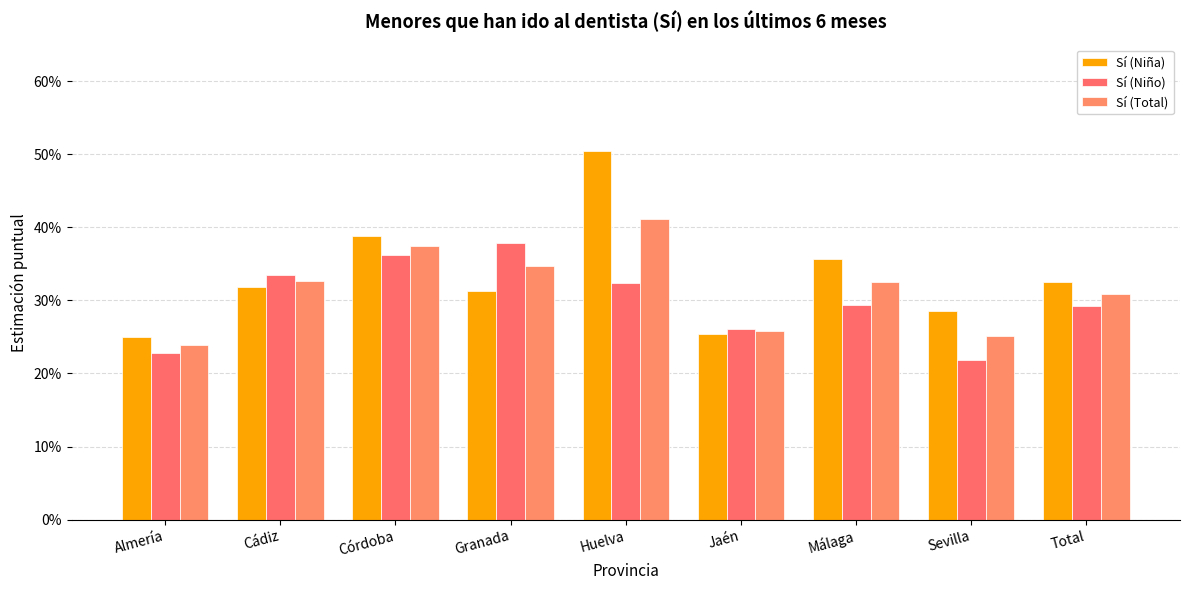

What is the total value across all series at Cádiz?

1.0